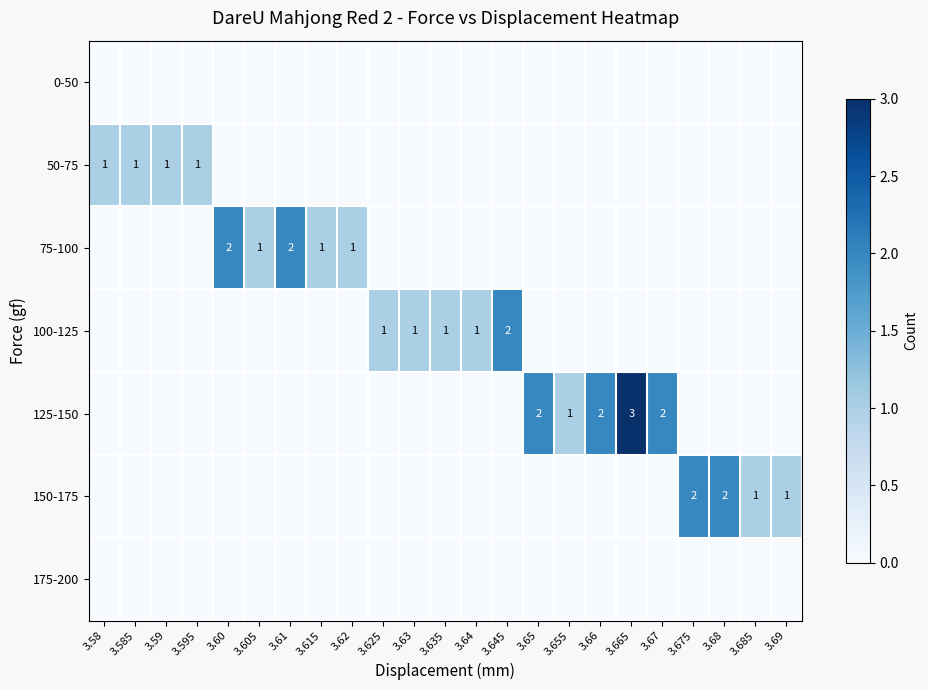

True or false: 125-150 has a value of 4 at 3.66.

False